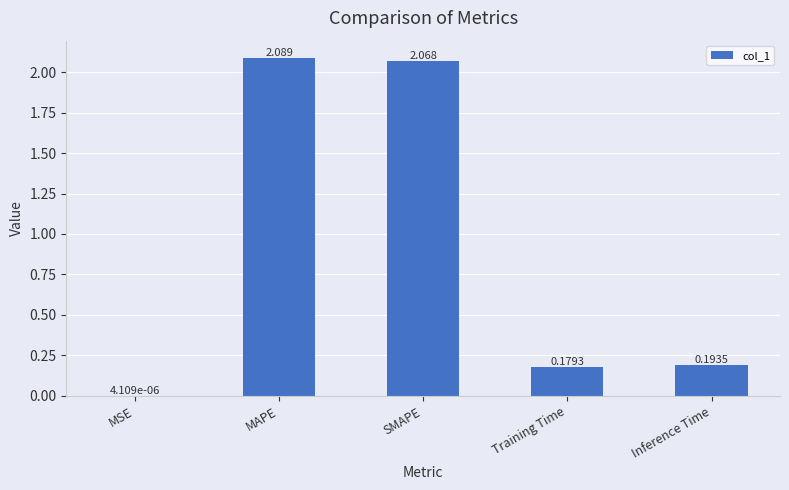

Approximately how many times larger is the value at Training Time compared to SMAPE?

0.1